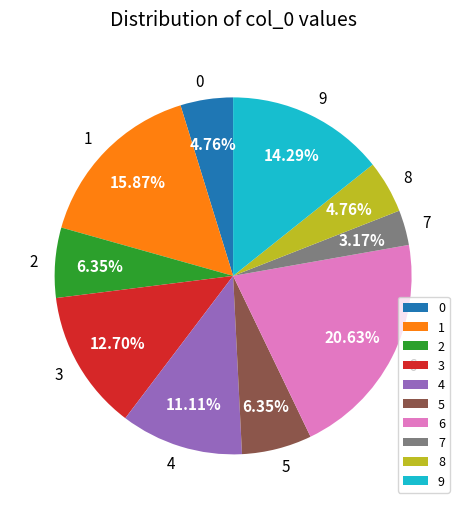

Does 2 represent more than half of the total?

No